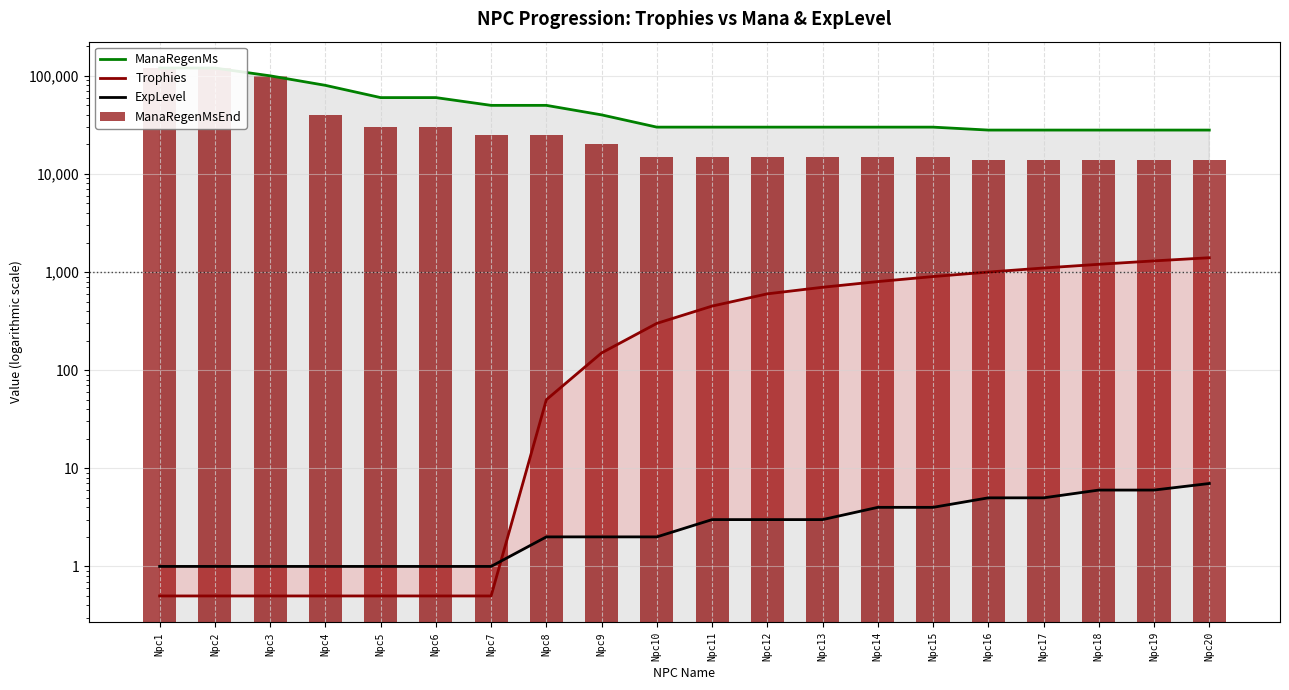

Reading left to right, extract all data points from this chart.

ManaRegenMs: Npc1=120000.0	Npc2=120000.0	Npc3=100000.0	Npc4=80000.0	Npc5=60000.0	Npc6=60000.0	Npc7=50000.0	Npc8=50000.0	Npc9=40000.0	Npc10=30000.0	Npc11=30000.0	Npc12=30000.0	Npc13=30000.0	Npc14=30000.0	Npc15=30000.0	Npc16=28000.0	Npc17=28000.0	Npc18=28000.0	Npc19=28000.0	Npc20=28000.0
Trophies: Npc1=0.5	Npc2=0.5	Npc3=0.5	Npc4=0.5	Npc5=0.5	Npc6=0.5	Npc7=0.5	Npc8=50.0	Npc9=150.0	Npc10=300.0	Npc11=450.0	Npc12=600.0	Npc13=700.0	Npc14=800.0	Npc15=900.0	Npc16=1000.0	Npc17=1100.0	Npc18=1200.0	Npc19=1300.0	Npc20=1400.0
ExpLevel: Npc1=1.0	Npc2=1.0	Npc3=1.0	Npc4=1.0	Npc5=1.0	Npc6=1.0	Npc7=1.0	Npc8=2.0	Npc9=2.0	Npc10=2.0	Npc11=3.0	Npc12=3.0	Npc13=3.0	Npc14=4.0	Npc15=4.0	Npc16=5.0	Npc17=5.0	Npc18=6.0	Npc19=6.0	Npc20=7.0
ManaRegenMsEnd: Npc1=120000.0	Npc2=120000.0	Npc3=100000.0	Npc4=40000.0	Npc5=30000.0	Npc6=30000.0	Npc7=25000.0	Npc8=25000.0	Npc9=20000.0	Npc10=15000.0	Npc11=15000.0	Npc12=15000.0	Npc13=15000.0	Npc14=15000.0	Npc15=15000.0	Npc16=14000.0	Npc17=14000.0	Npc18=14000.0	Npc19=14000.0	Npc20=14000.0